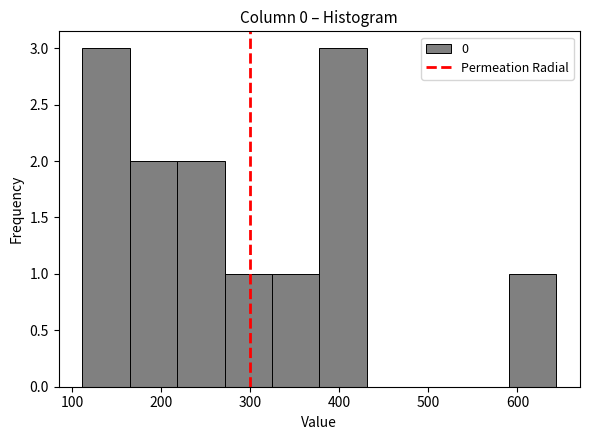

Reading left to right, list every bar in this chart as the range it spans on the x-axis followed by its height. Neither the bar edges nor the heights are printed on the chart, so give them approximately, as read against the axes.

110 to 160: 3
160 to 220: 2
220 to 270: 2
270 to 320: 1
320 to 380: 1
380 to 430: 3
430 to 480: 0
480 to 540: 0
540 to 590: 0
590 to 640: 1